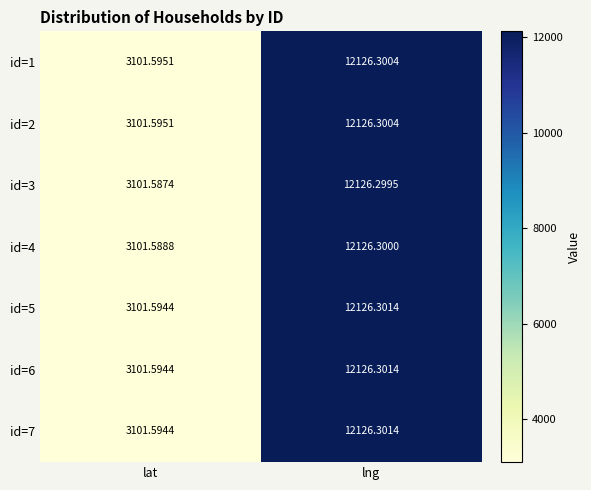

At which category is the sum across all series the highest?

lng